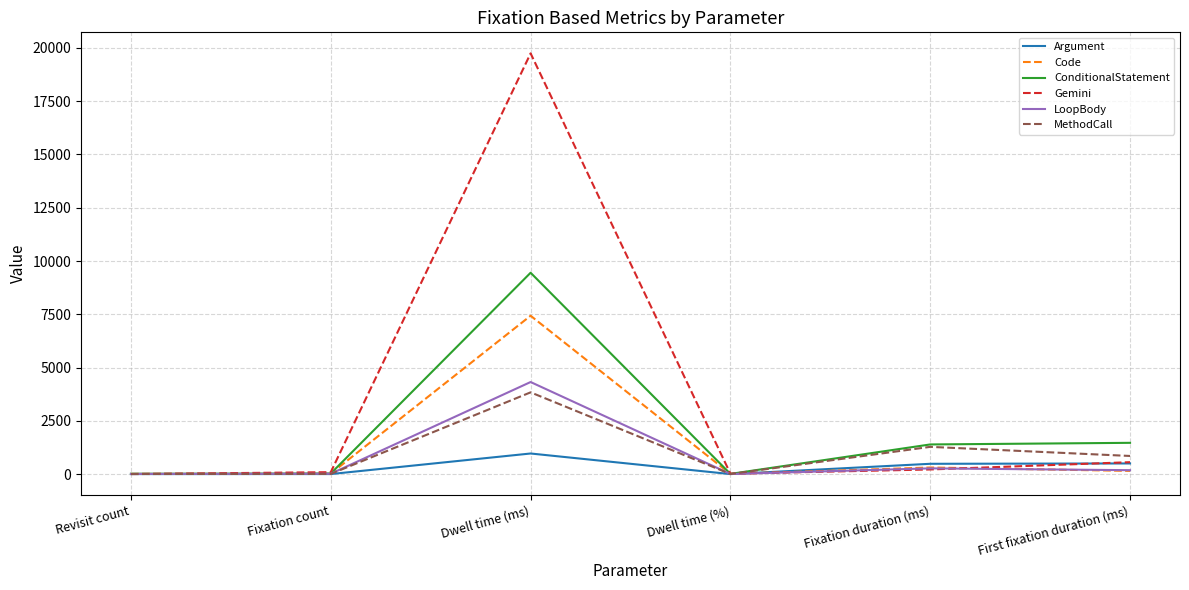

Which series has the largest range (max minus min)?

Gemini